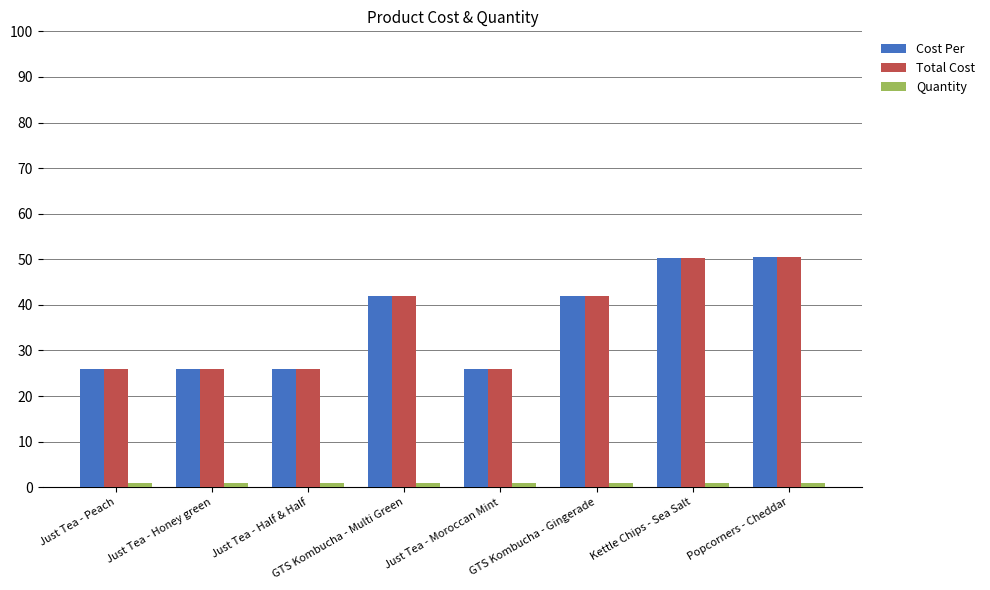

What is the total value across all series at Just Tea - Honey green?

52.8